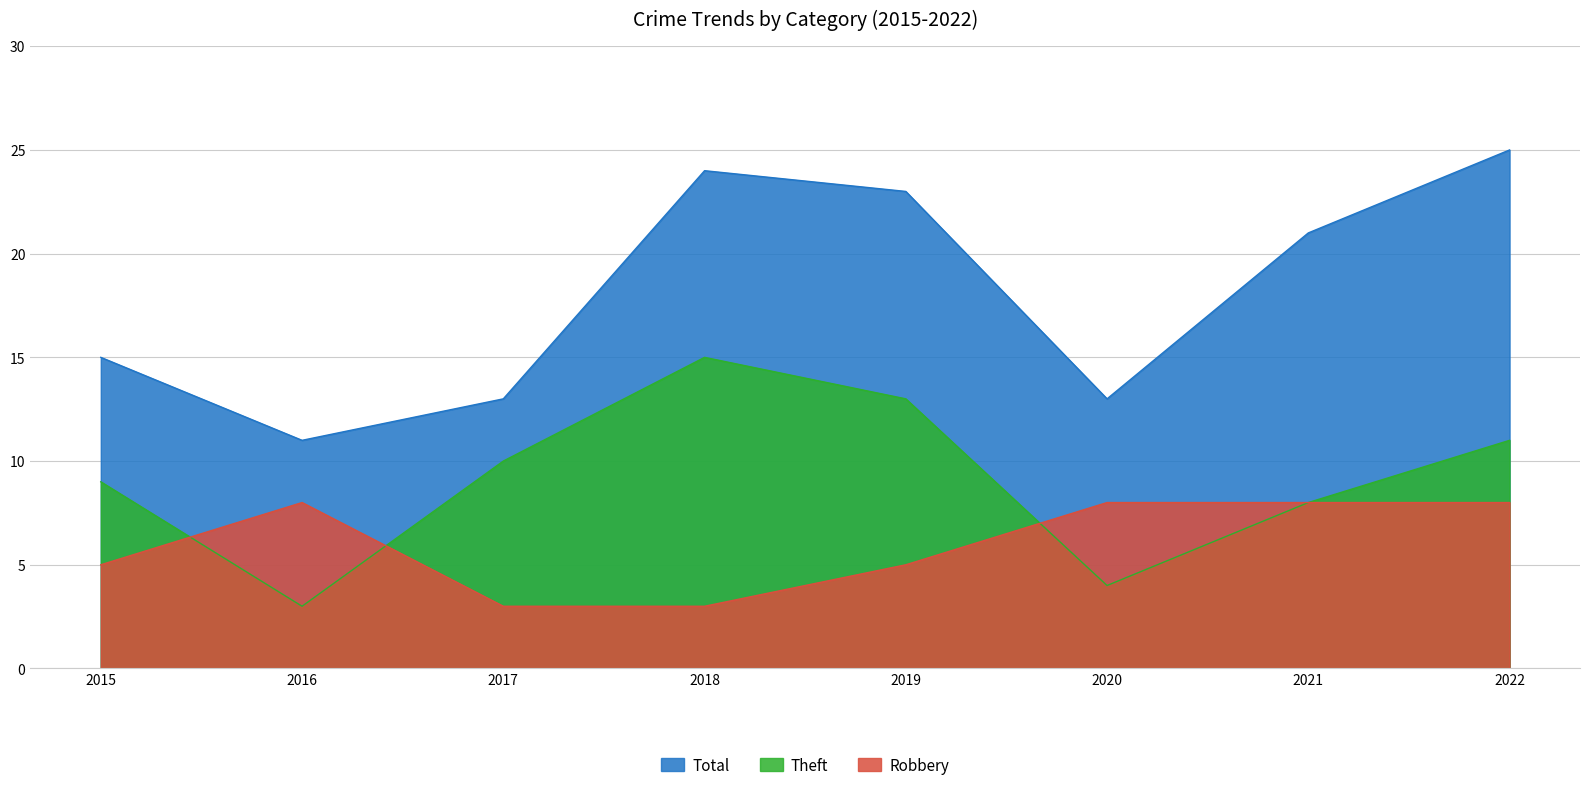

Rank the series by their average value, from highest to lowest.

Total, Theft, Robbery